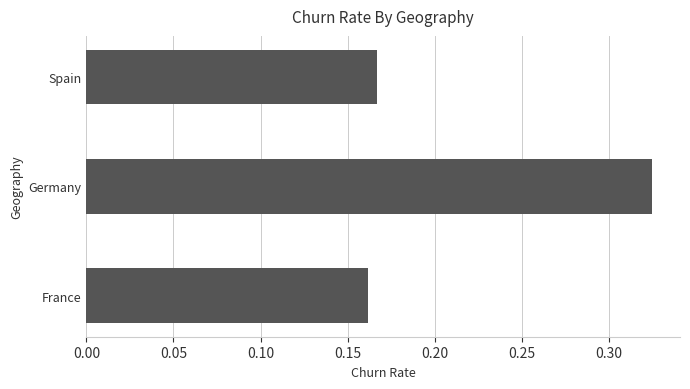

List the labels in order of value, largest first.

Germany, Spain, France